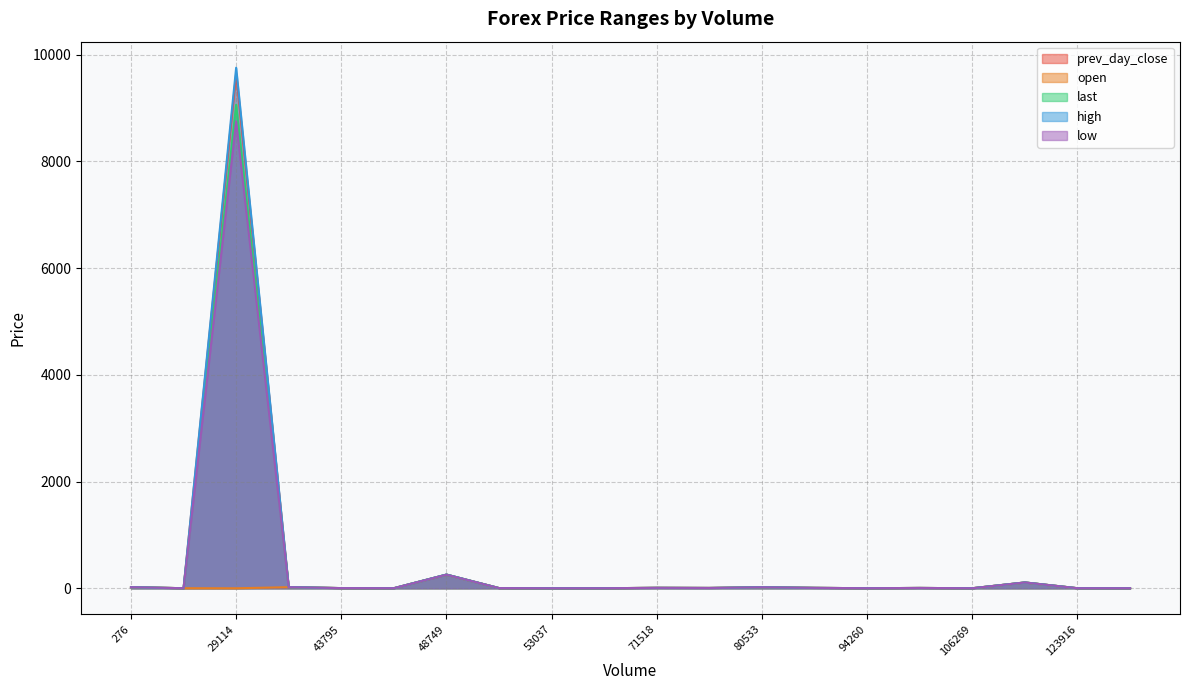

How many interior local peaks does the prev_day_close series have?

7